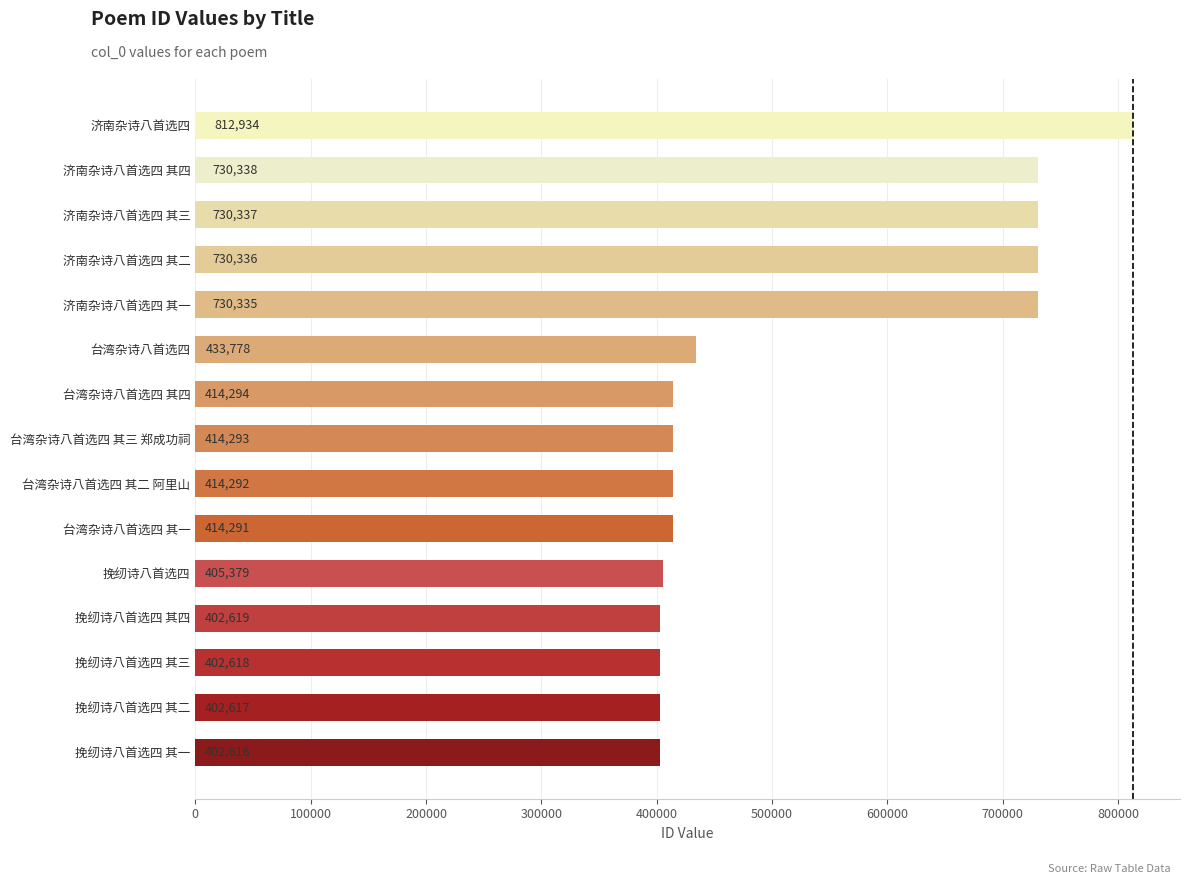

How many data points are less than 414293?

7